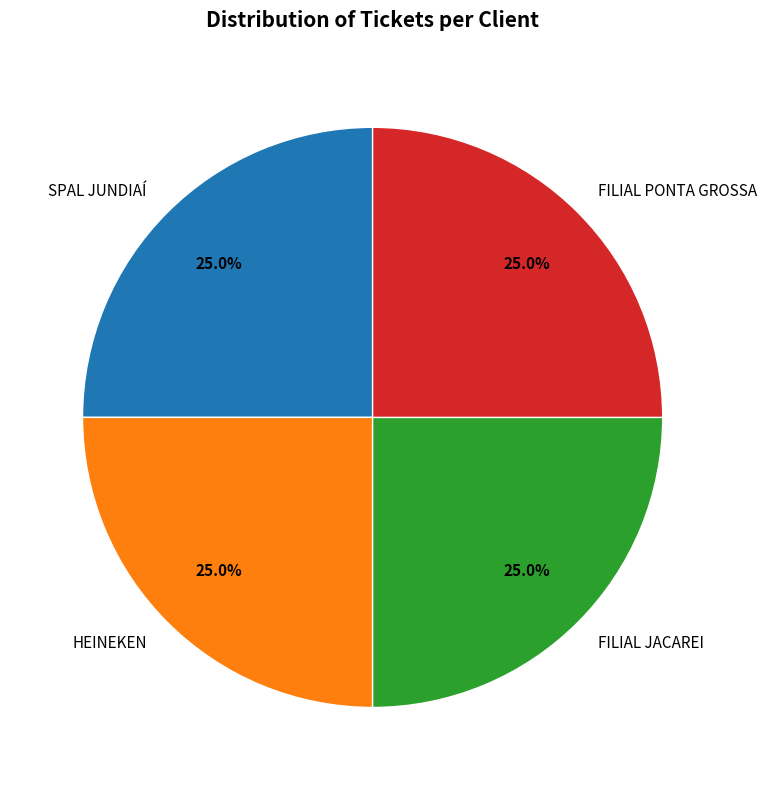

To the nearest percent, what is the combined percentage of HEINEKEN and FILIAL JACAREI?

50%